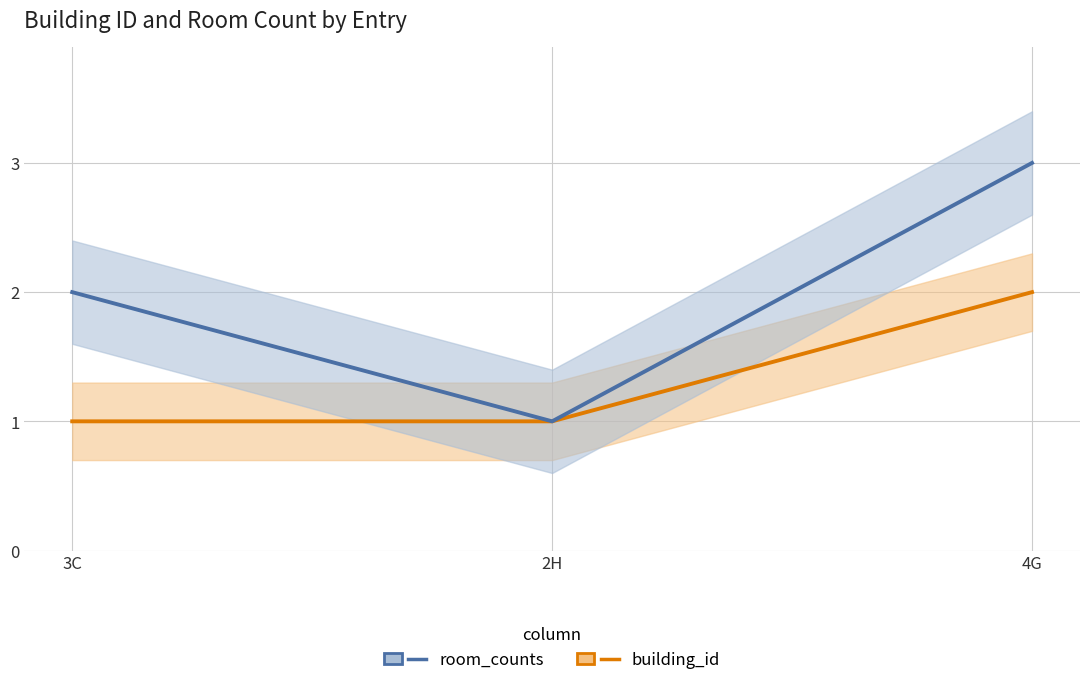

What is the difference between the maximum and minimum values in the building_id series?

1